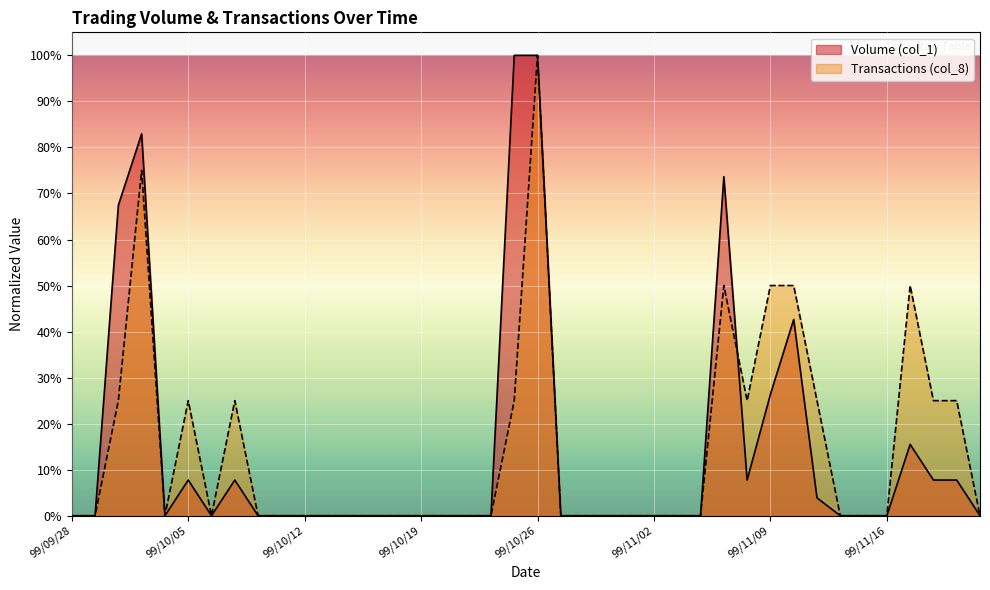

Is it true that Transactions (col_8) equals -63.1 at 99/10/08?

False